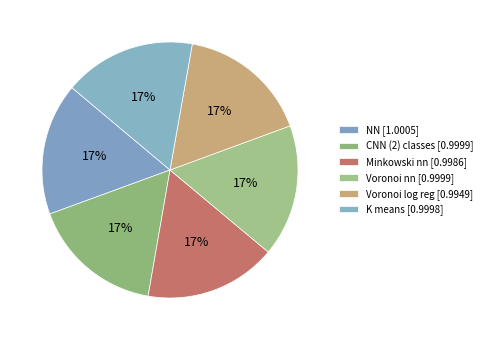

Count the number of slices in the pie.

6